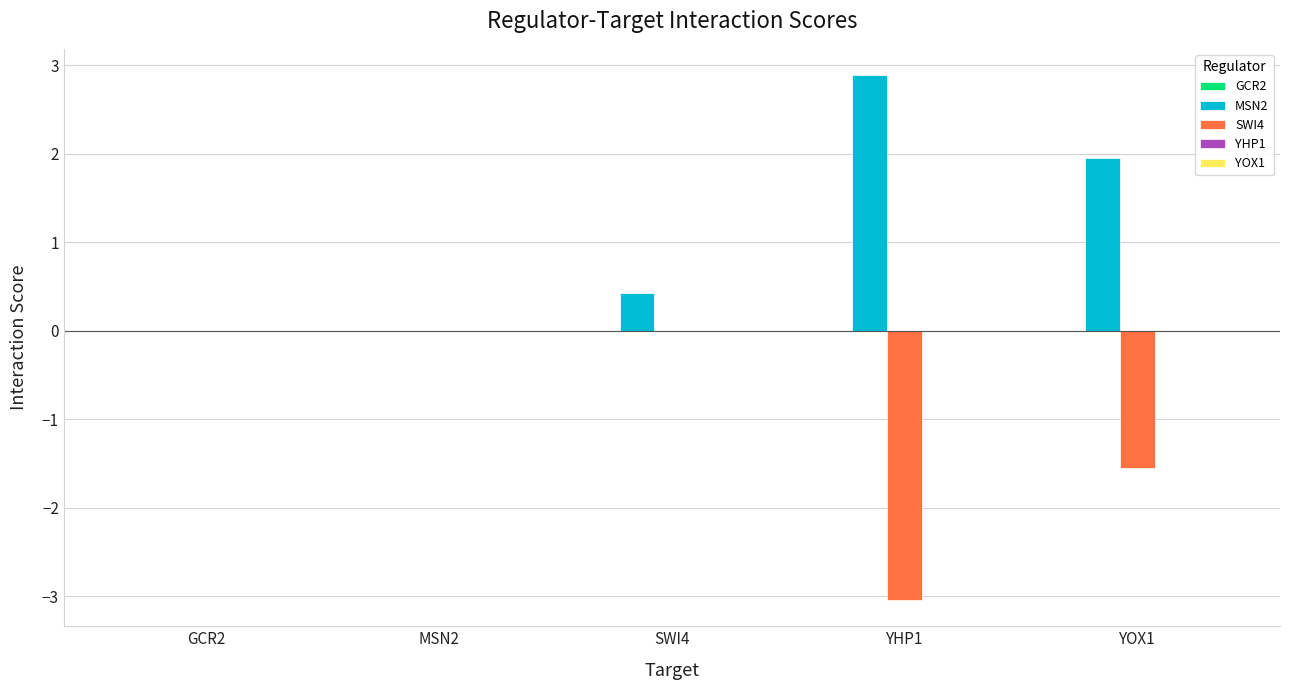

Which series has the largest total across all categories?

MSN2